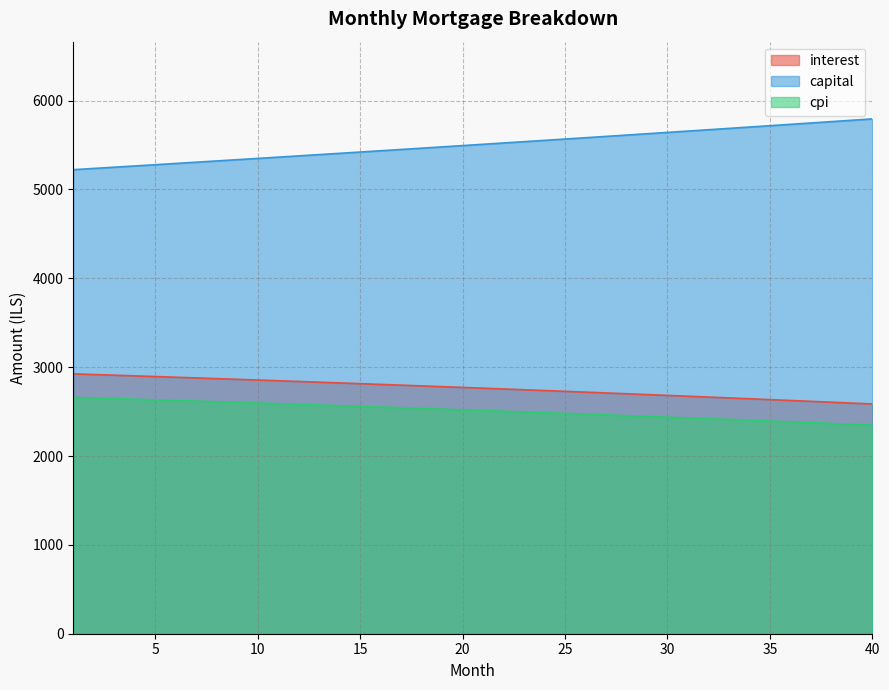

What is the sum of all cpi values?

100463.2